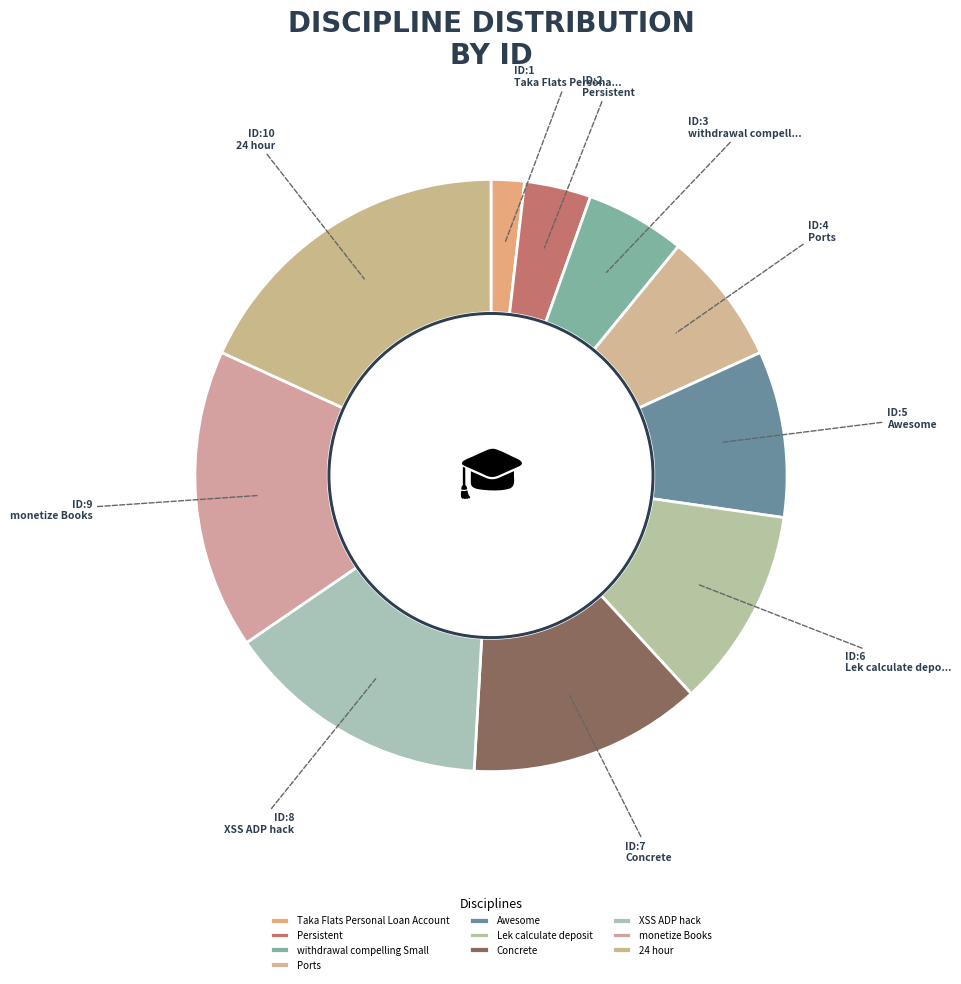

How many slices are in this pie chart?

10